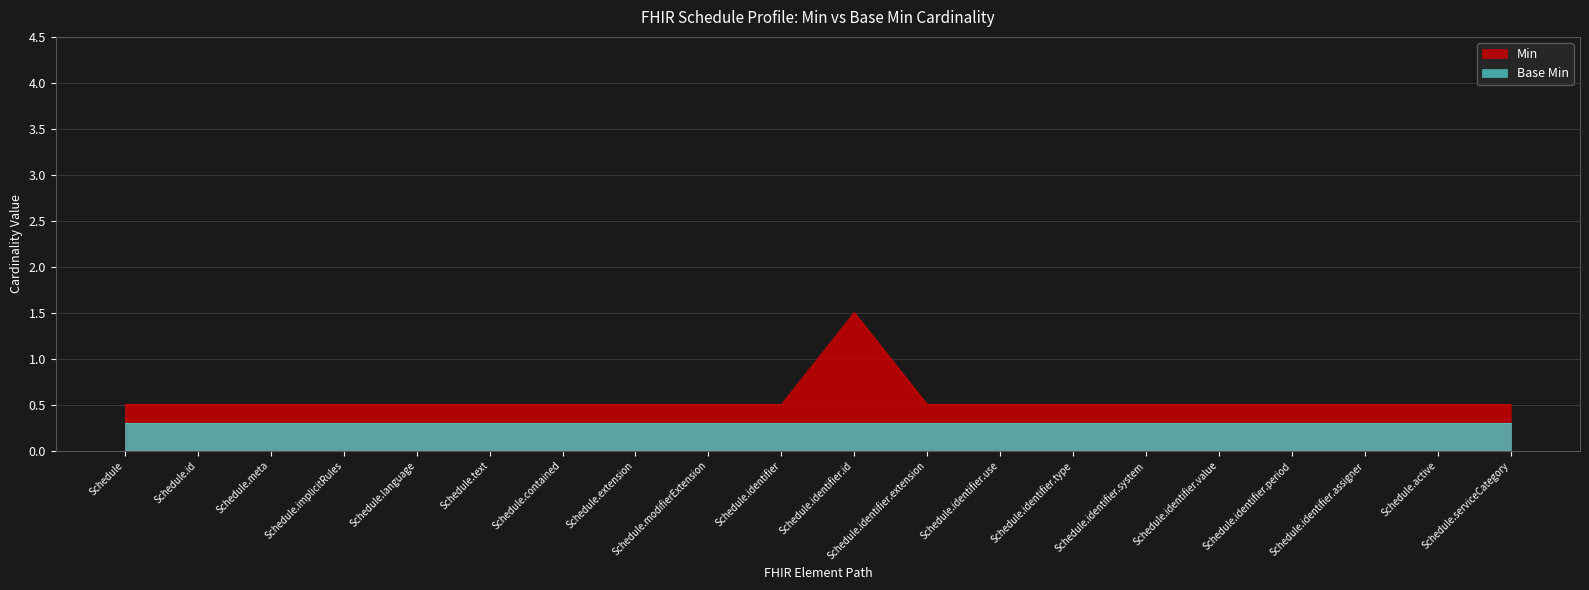

At which category is the sum across all series the highest?

Schedule.identifier.id